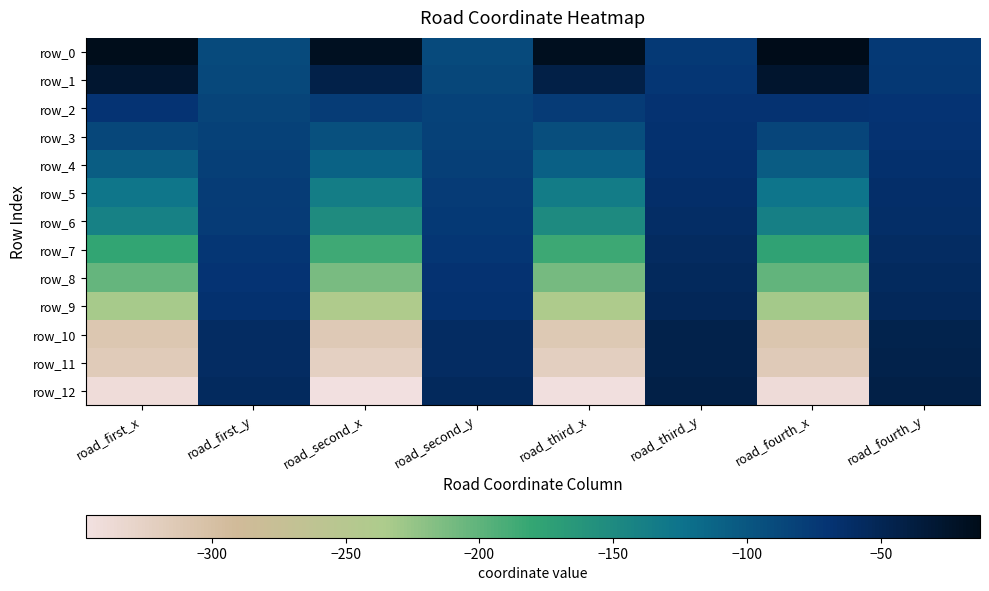

Is the value of row_12 at road_second_y greater than the value of row_7 at road_second_y?

Yes